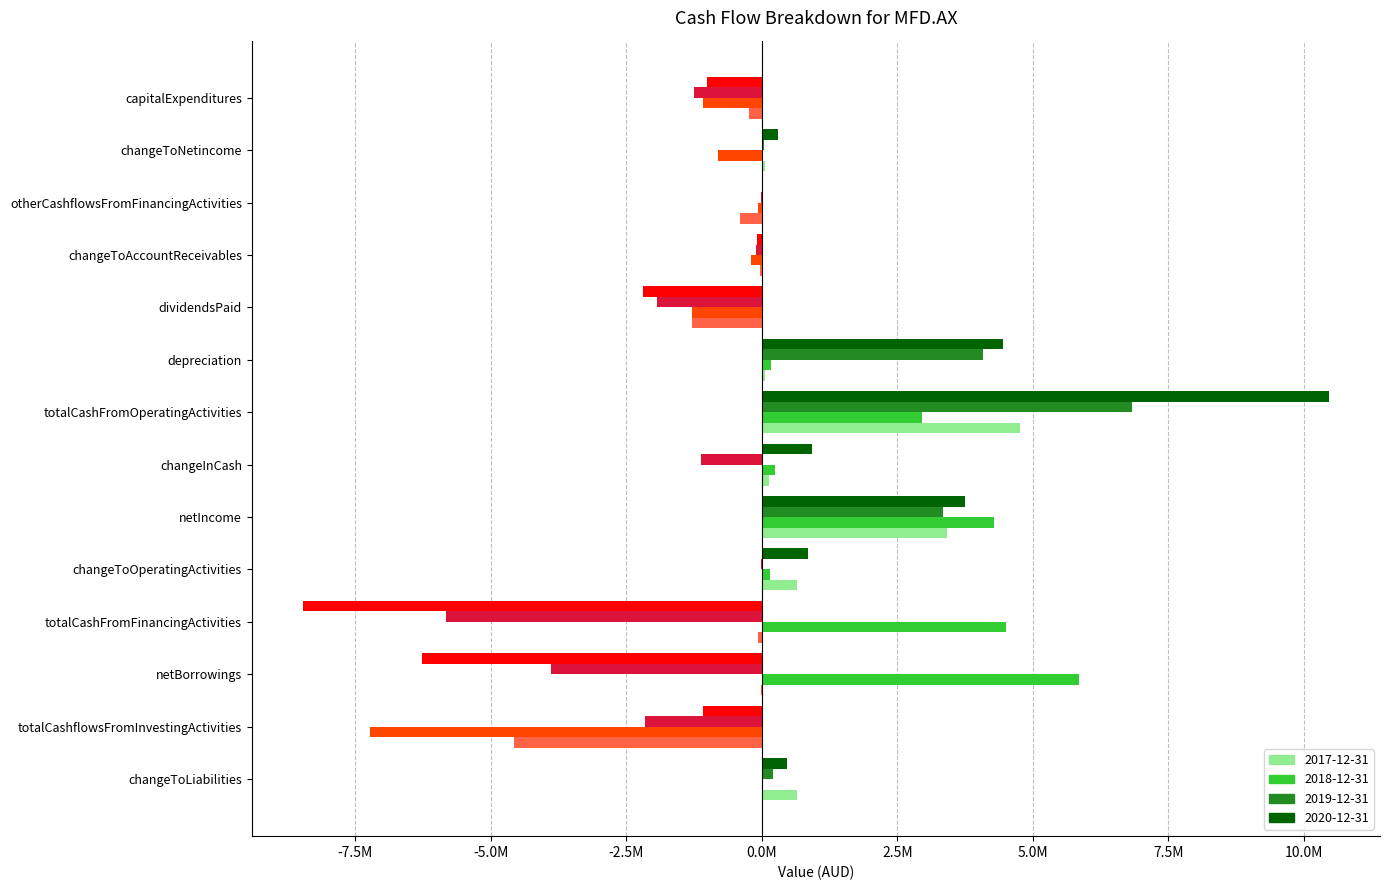

Which series changed the most between netBorrowings and changeToOperatingActivities?

2020-12-31